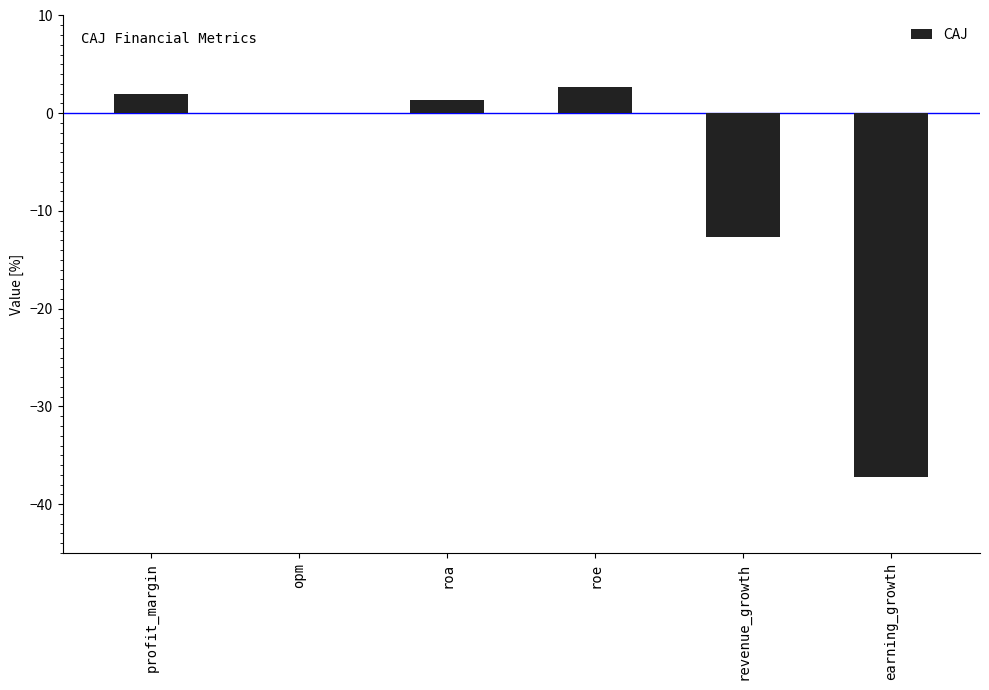

At which label does the data first exceed 1?

profit_margin